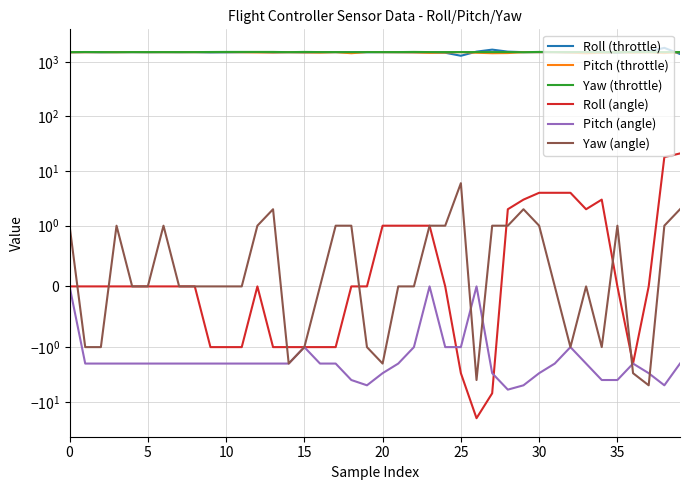

What are all the series names shown in the legend?

Roll (throttle), Pitch (throttle), Yaw (throttle), Roll (angle), Pitch (angle), Yaw (angle)